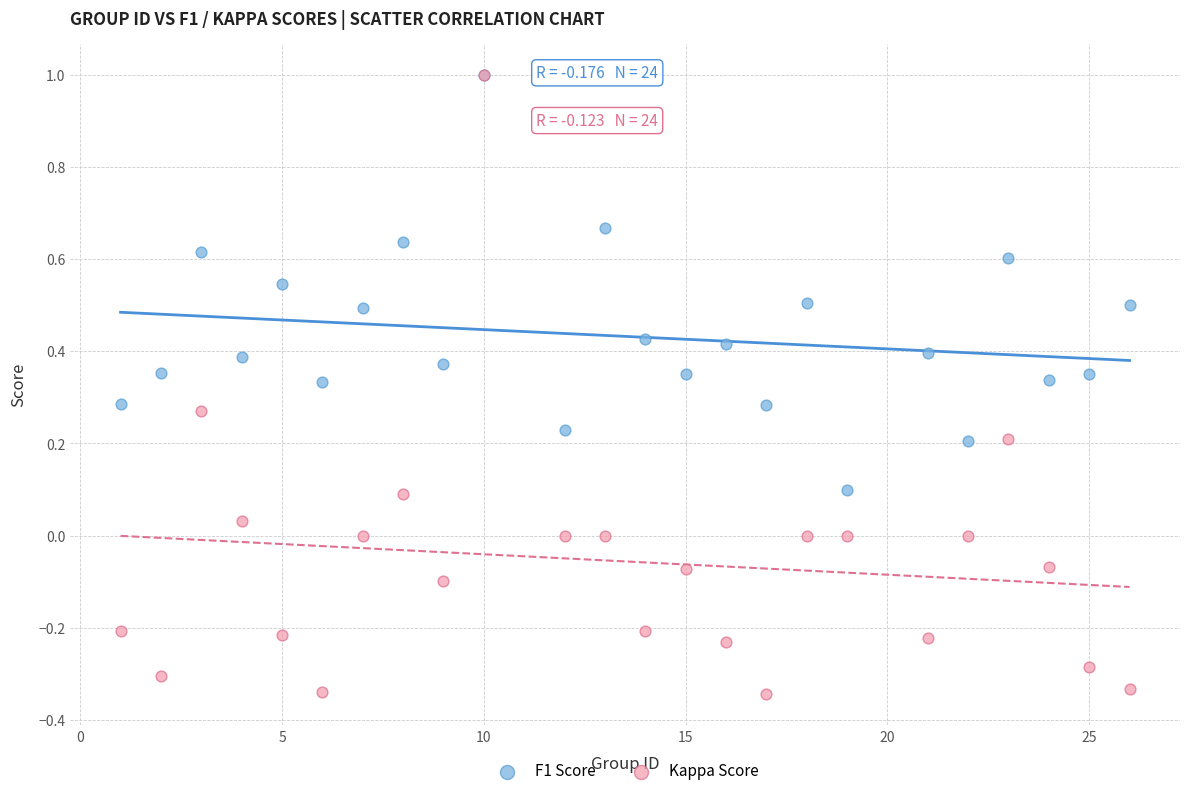

What are all the series names shown in the legend?

F1 Score, Kappa Score